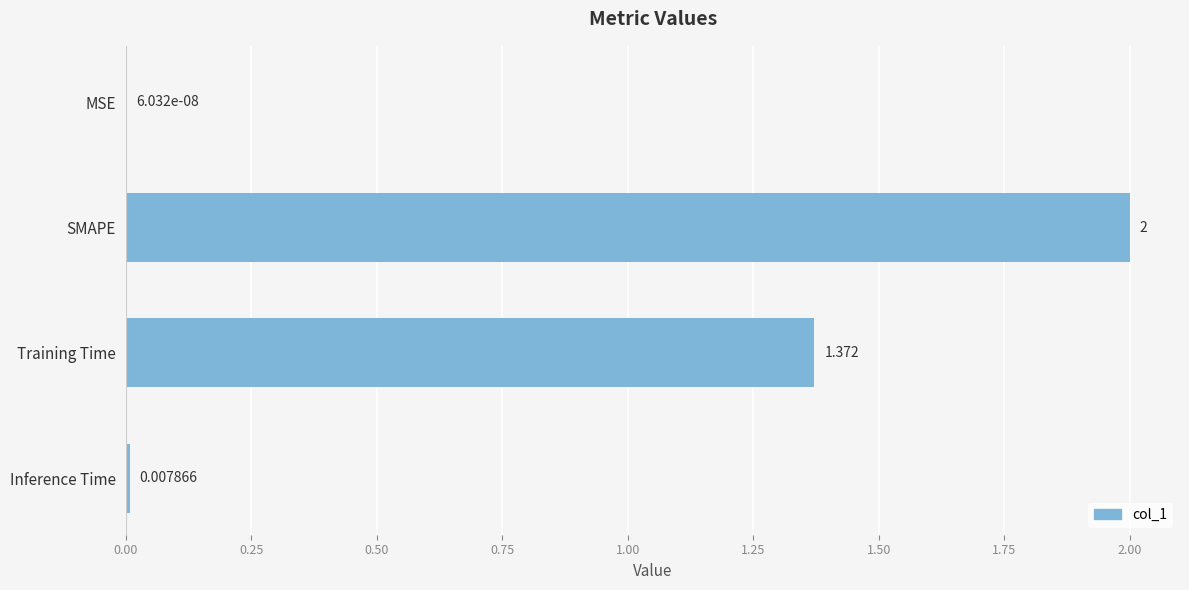

Which has a higher value, MSE or SMAPE?

SMAPE